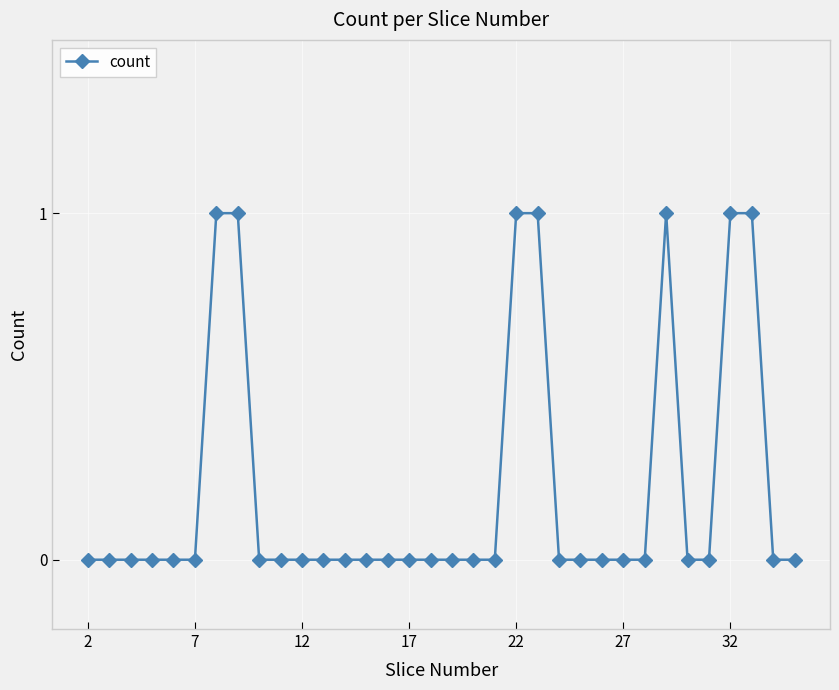

Count the number of categories in the chart.

34